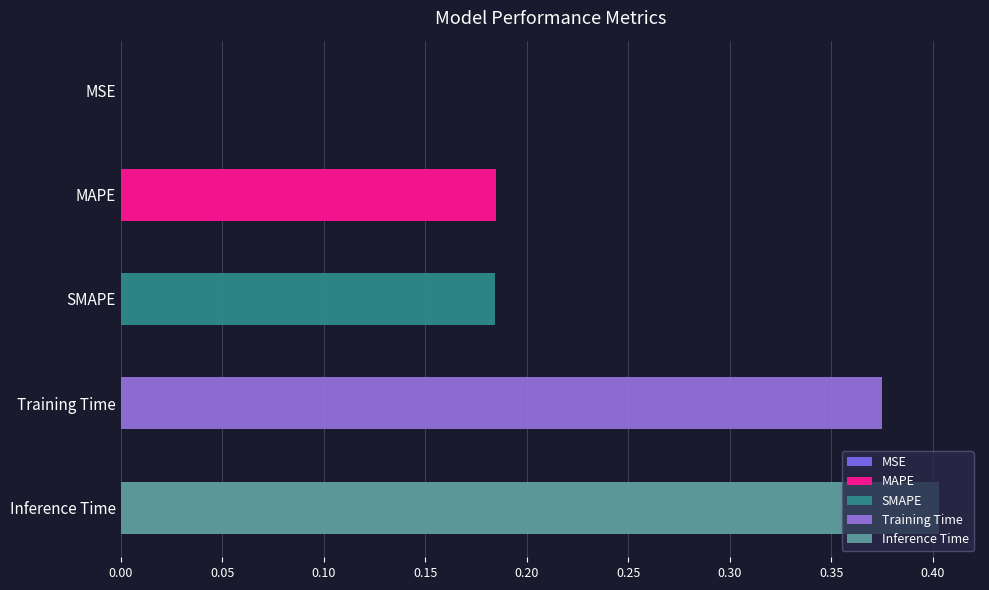

Which label corresponds to the smallest value in the chart?

MSE